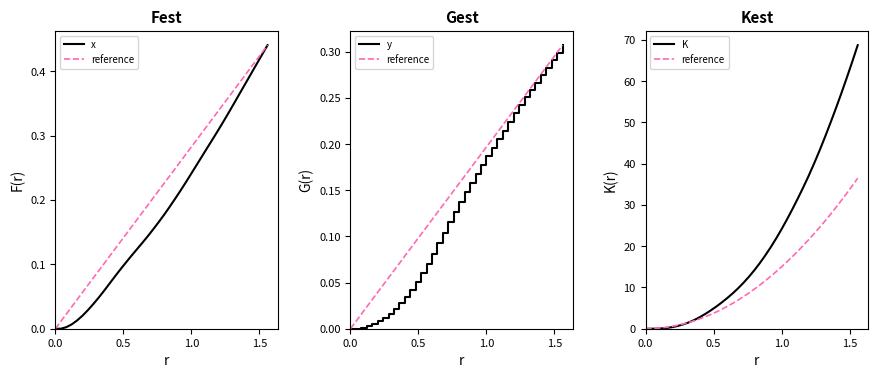

True or false: y and K intersect in this chart.

False